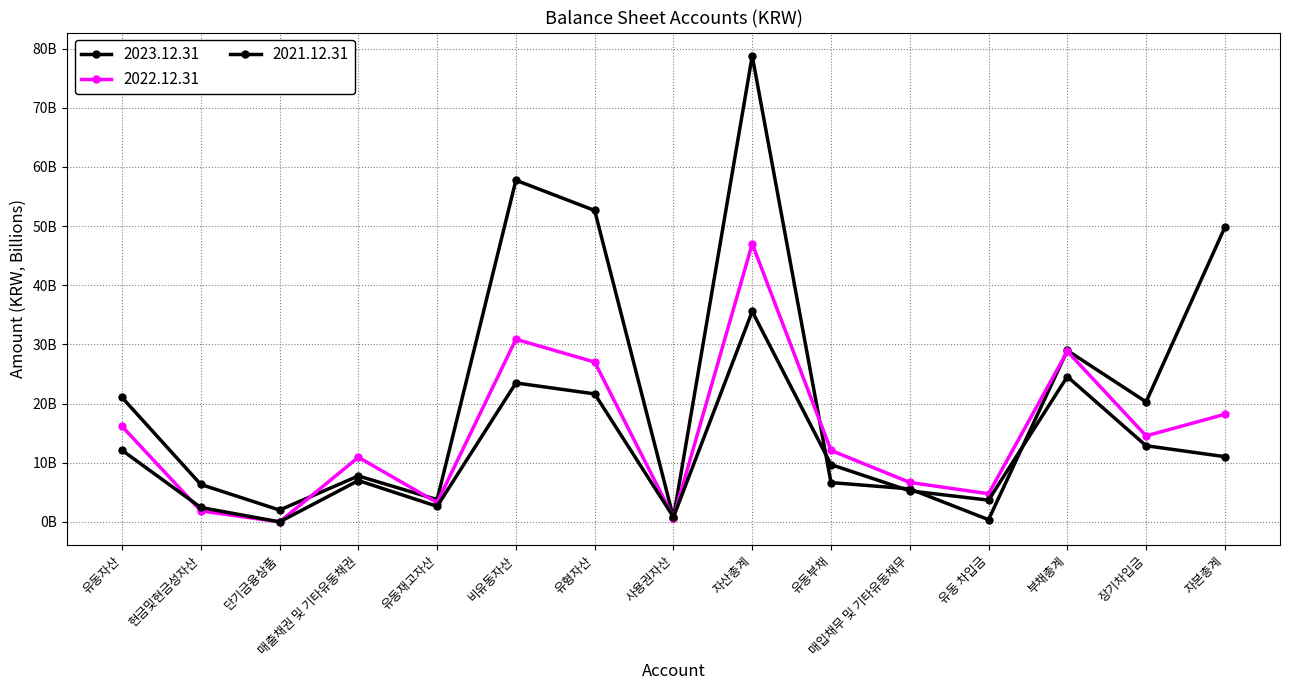

At which label does 2022.12.31 first exceed 12081022274?

유동자산